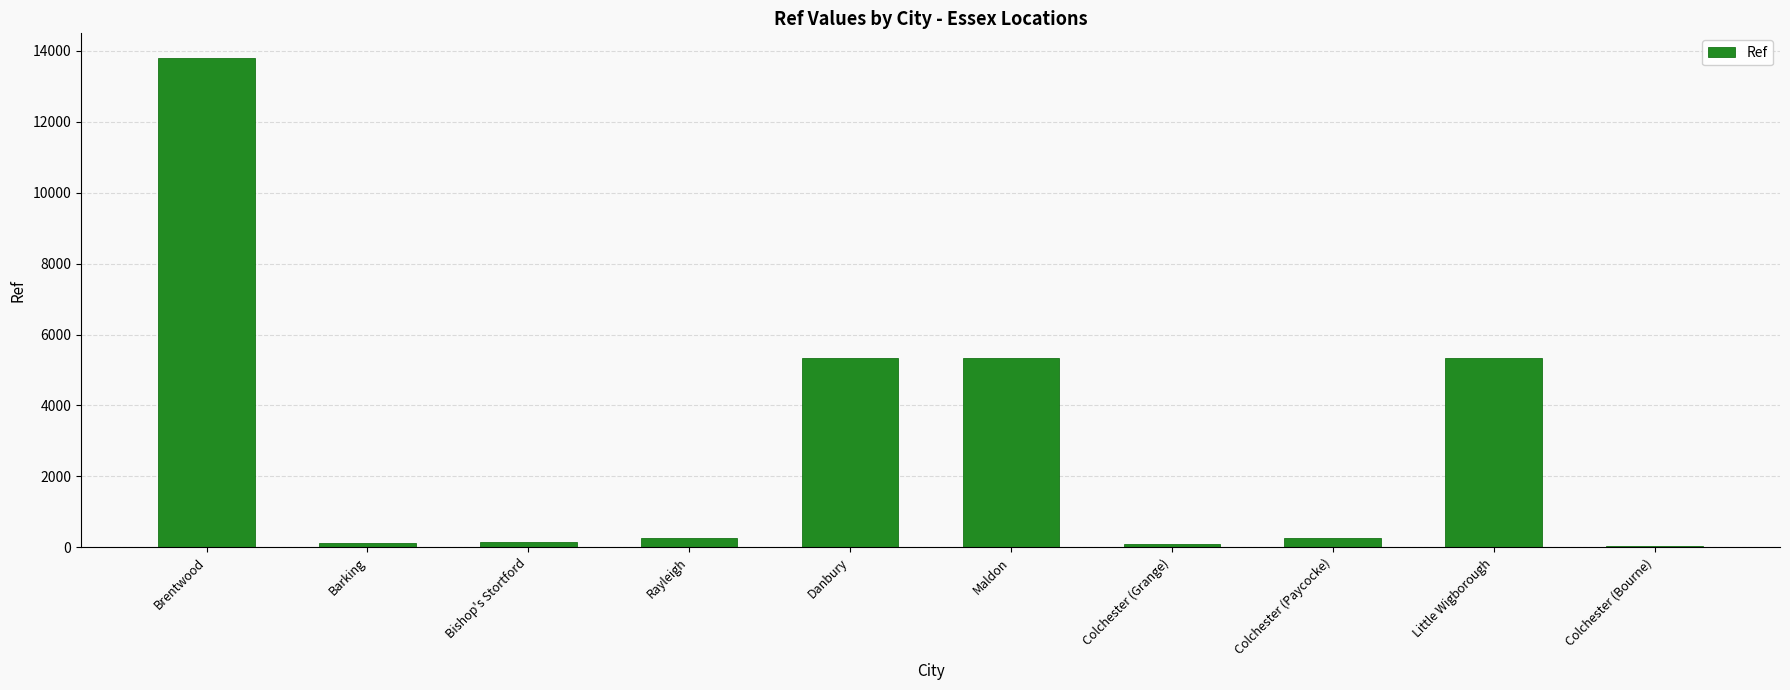

What is the sum of all values?

30732